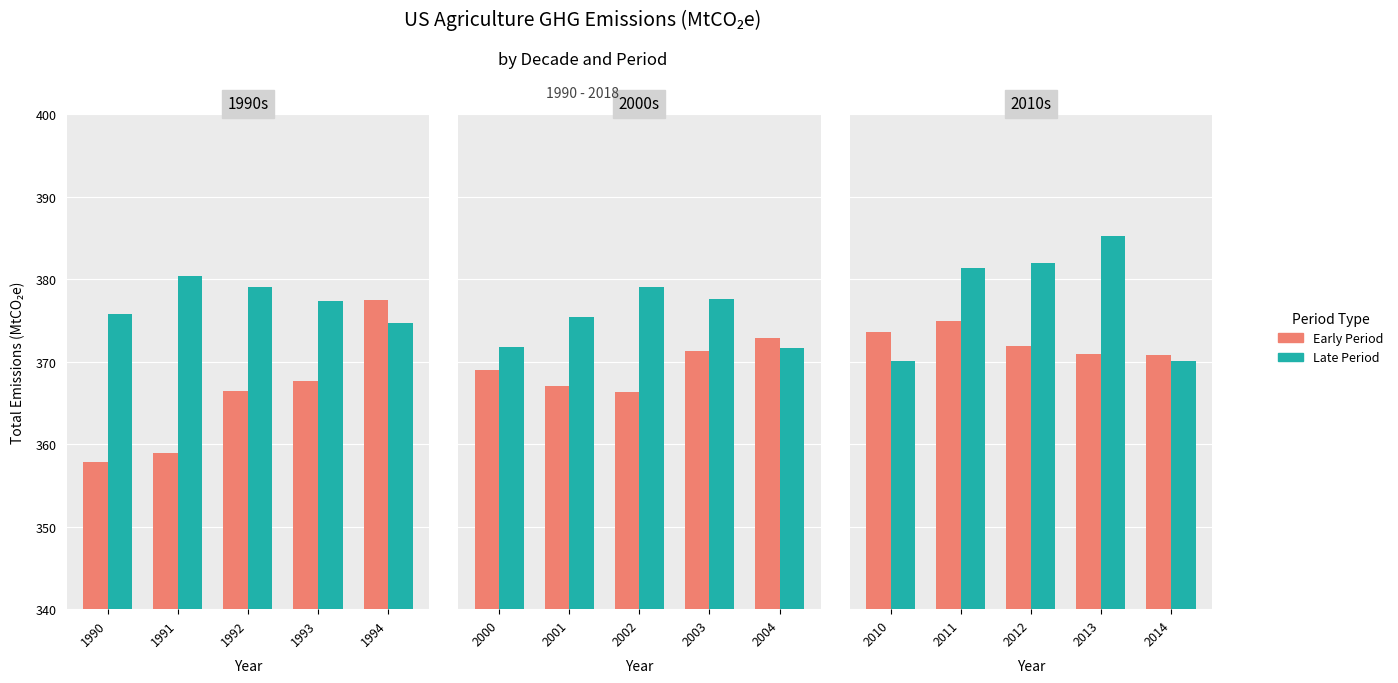

Which label corresponds to the smallest value in the chart?

2010